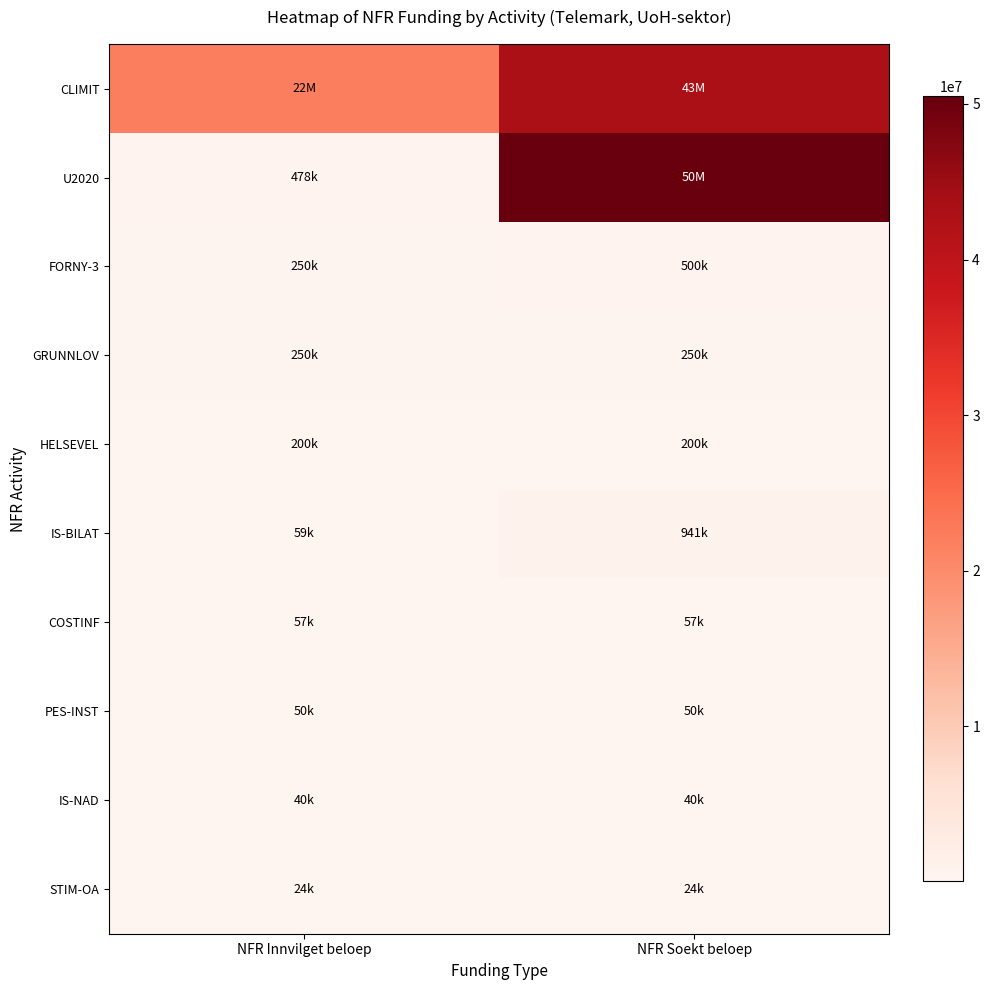

Reading left to right, list all the values displayed in this chart.

CLIMIT: NFR Innvilget beloep=22070000	NFR Soekt beloep=43088000
U2020: NFR Innvilget beloep=478000	NFR Soekt beloep=50490000
FORNY-3: NFR Innvilget beloep=250000	NFR Soekt beloep=500000
GRUNNLOV: NFR Innvilget beloep=250000	NFR Soekt beloep=250000
HELSEVEL: NFR Innvilget beloep=200000	NFR Soekt beloep=200000
IS-BILAT: NFR Innvilget beloep=59000	NFR Soekt beloep=941000
COSTINF: NFR Innvilget beloep=57000	NFR Soekt beloep=57000
PES-INST: NFR Innvilget beloep=50000	NFR Soekt beloep=50000
IS-NAD: NFR Innvilget beloep=40000	NFR Soekt beloep=40000
STIM-OA: NFR Innvilget beloep=24000	NFR Soekt beloep=24000